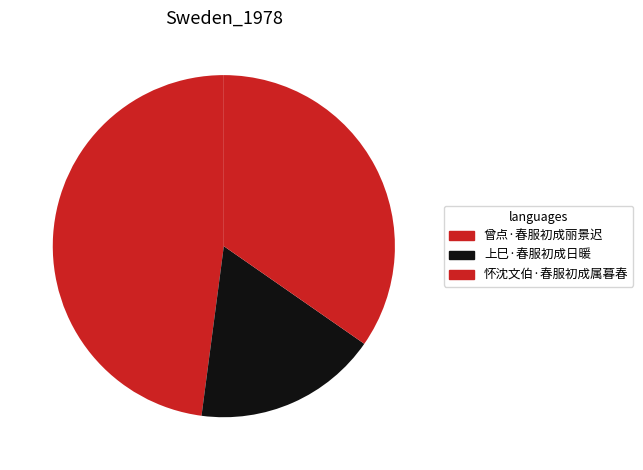

True or false: 上巳·春服初成日暖 accounts for 7% of the total.

False